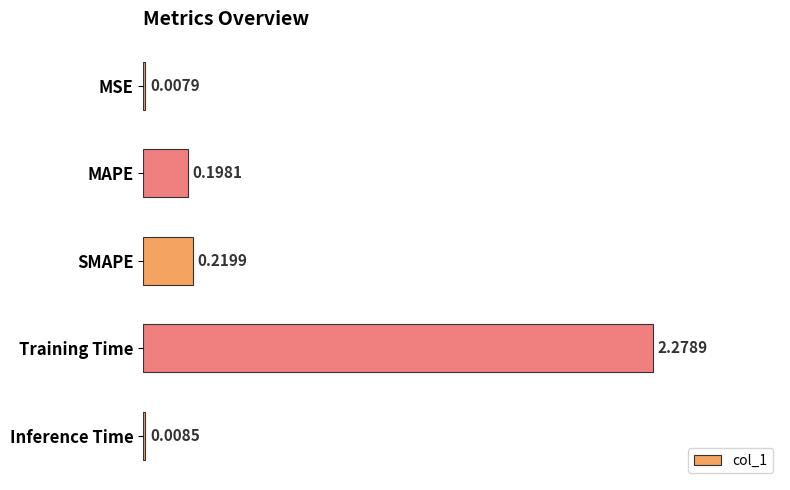

What is the sum of all values?

2.7